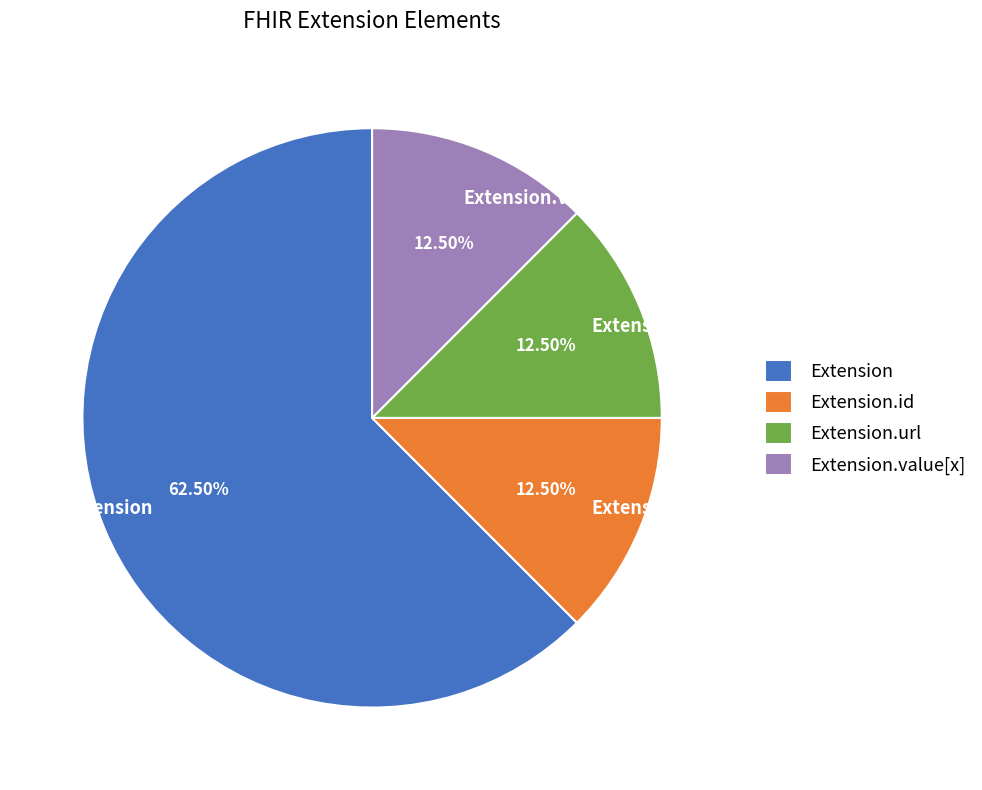

What percentage do Extension.url and Extension.id together represent?

25.0%